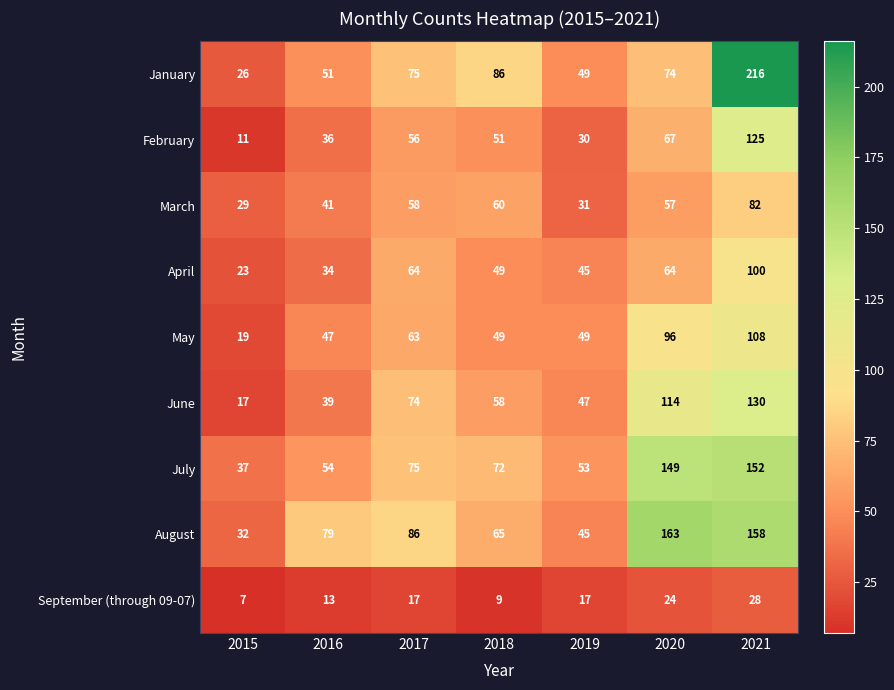

Between 2019 and 2020, which series saw the biggest shift?

August